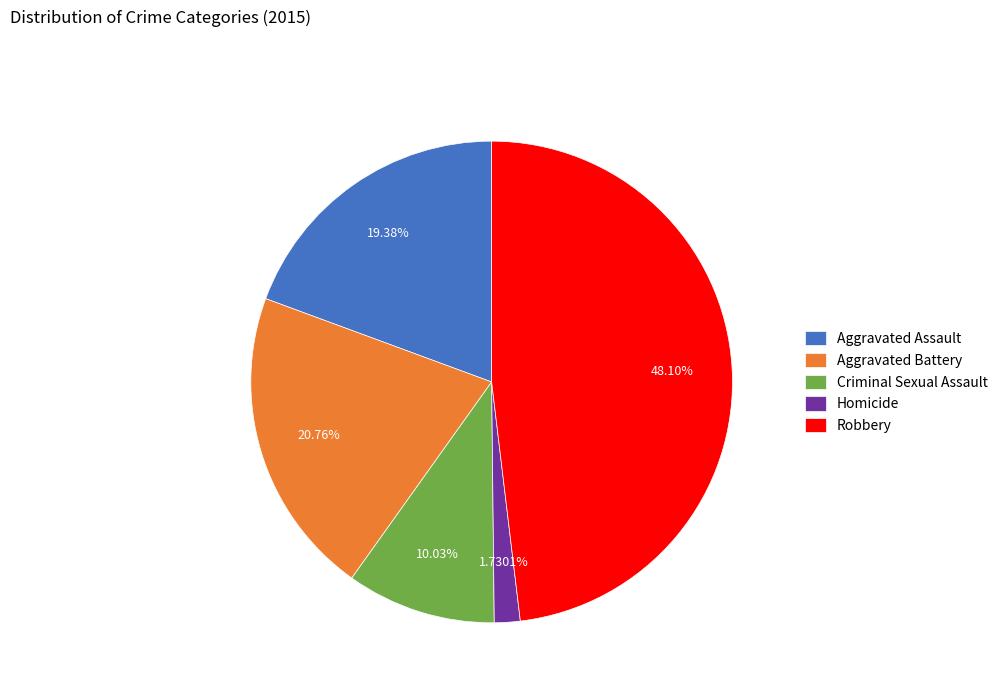

Which slice is the largest?

Robbery